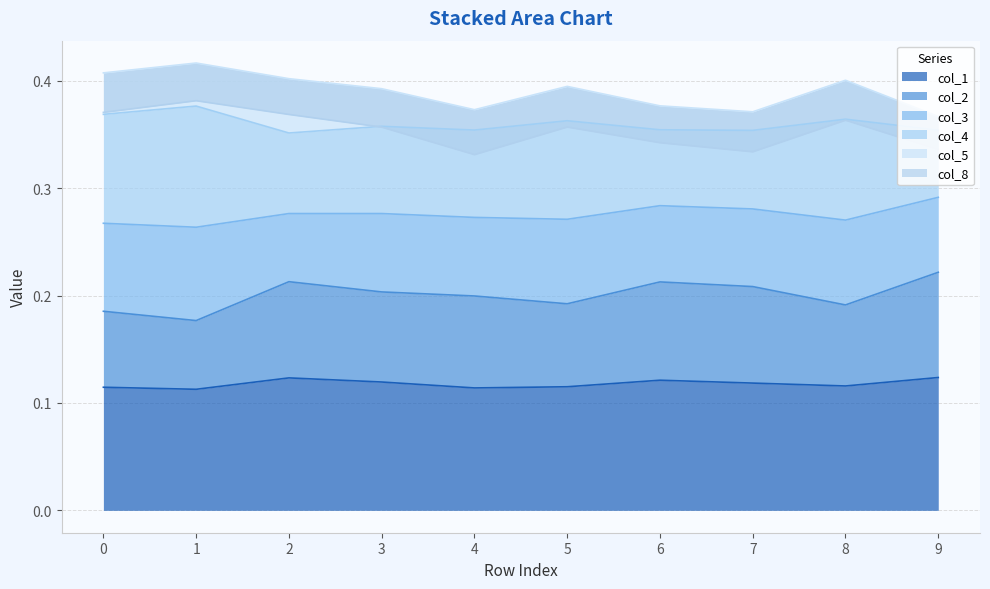

Where is the first local maximum for col_1?

2